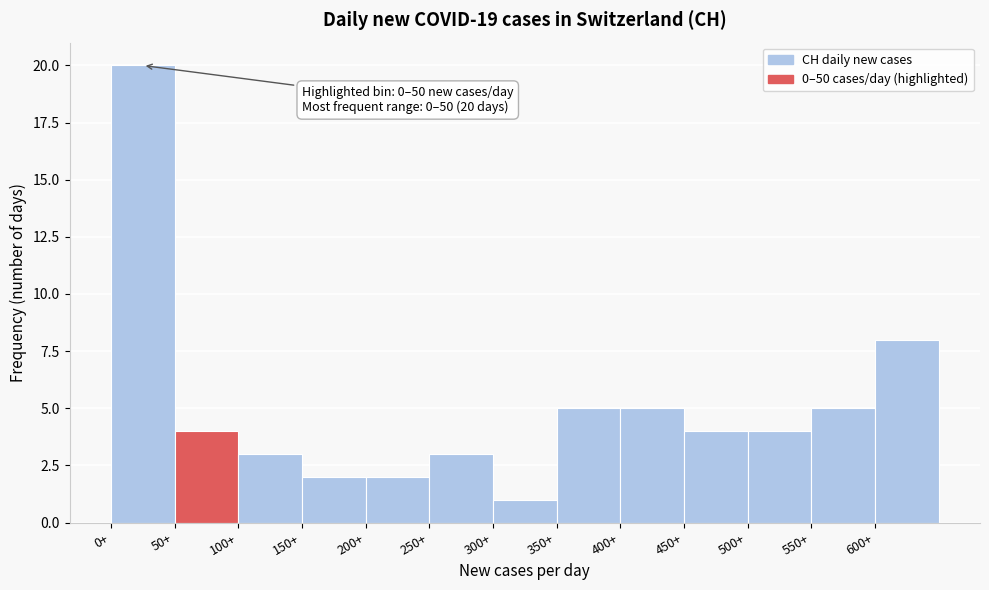

Over which range of the x-axis is the bar tallest?

0 to 50